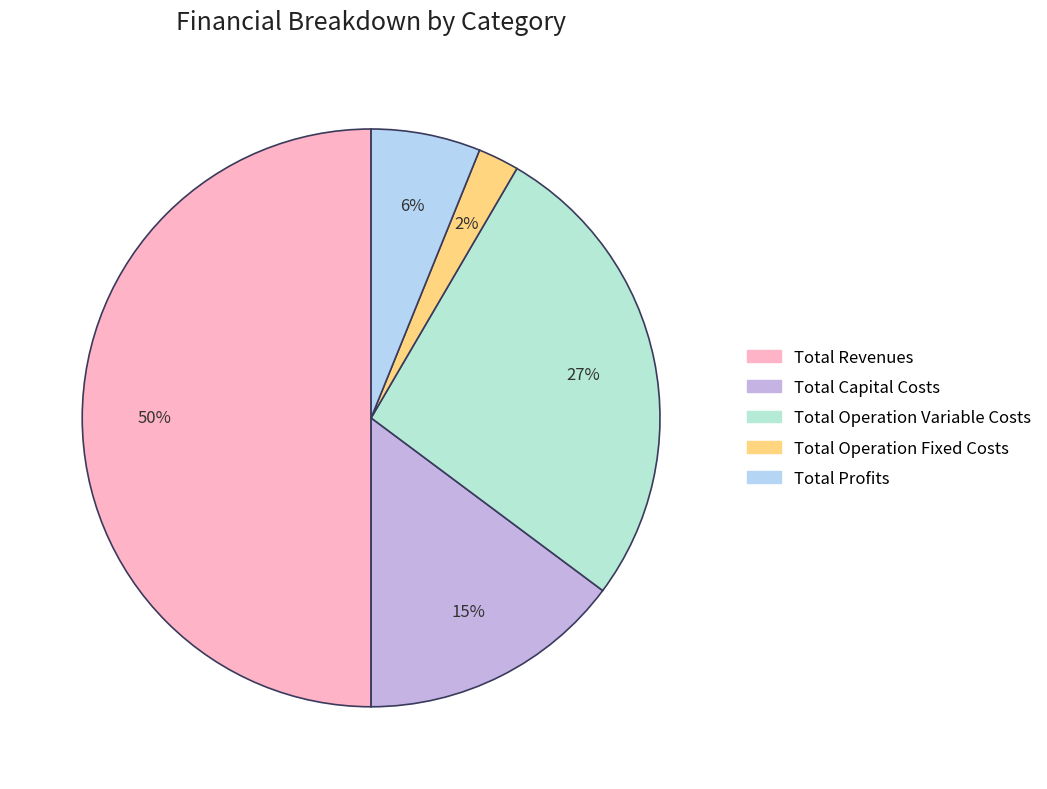

Between Total Profits and Total Capital Costs, which is larger?

Total Capital Costs